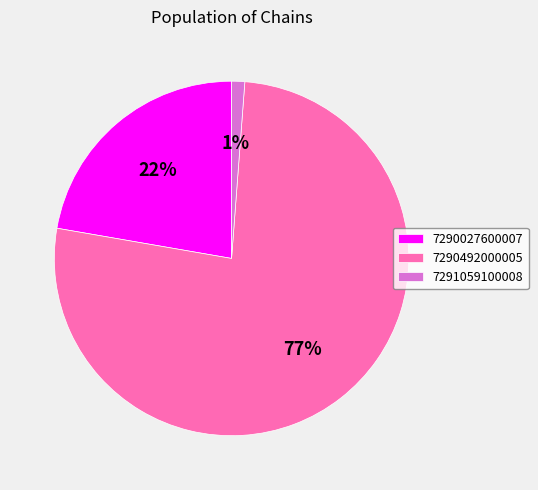

To the nearest percent, what is the average slice percentage?

33%